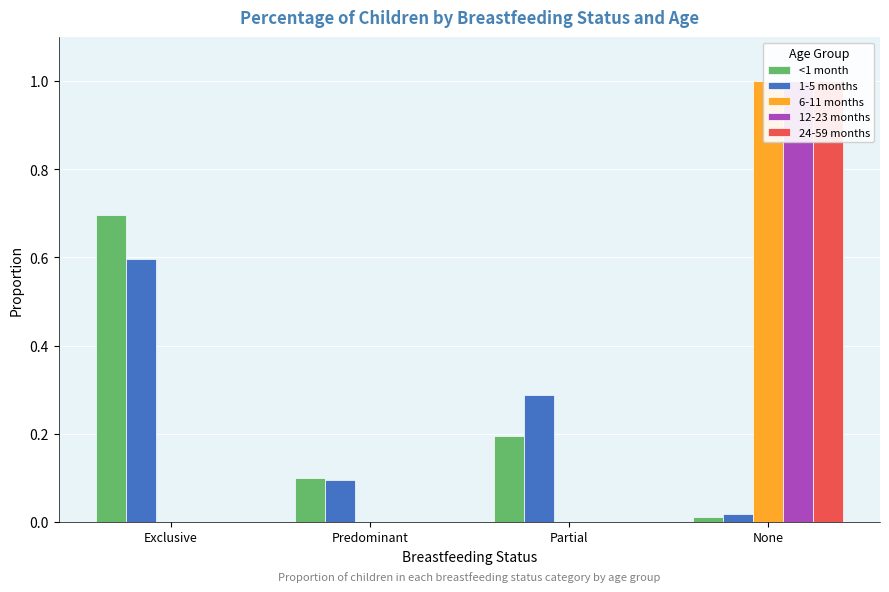

What is the average value of the 24-59 months series?

0.2